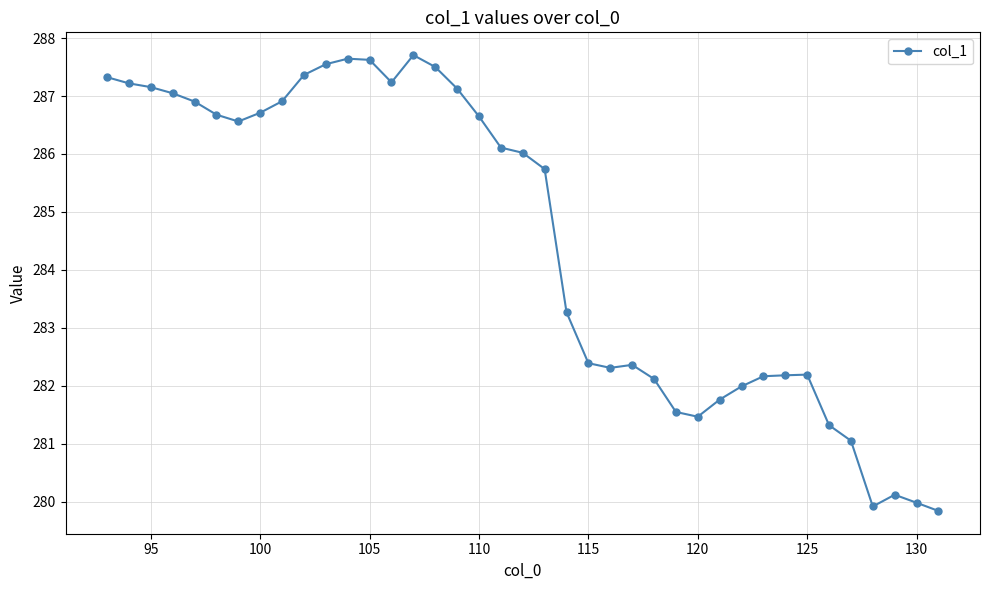

What is the sum of all values?

11094.8